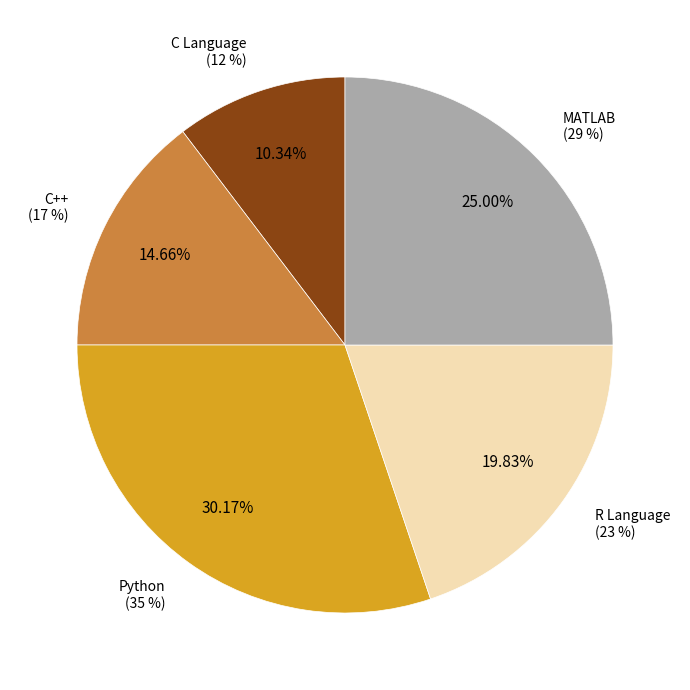

What percentage is the C++ slice, to the nearest percent?

15%